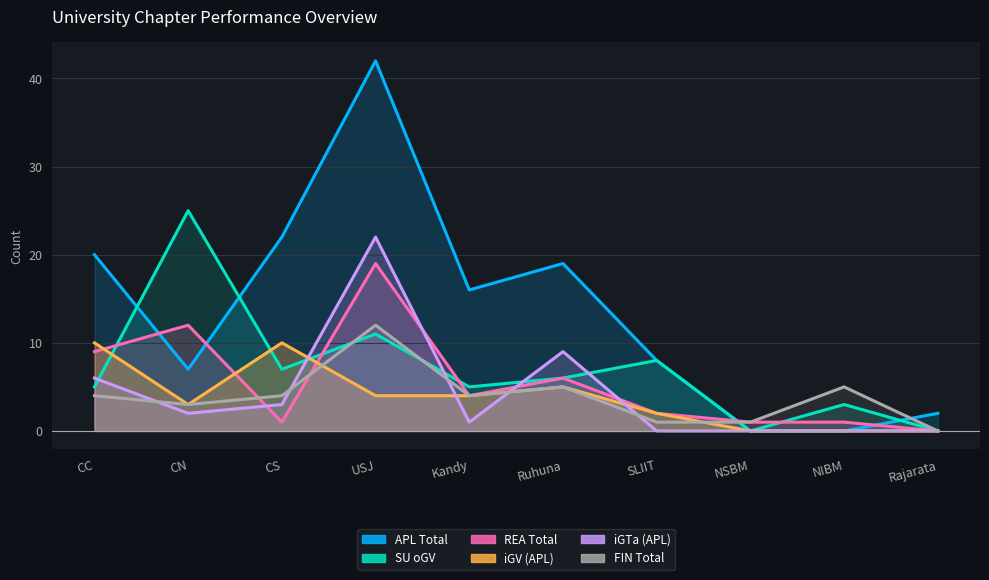

Which series has the largest total across all categories?

APL Total